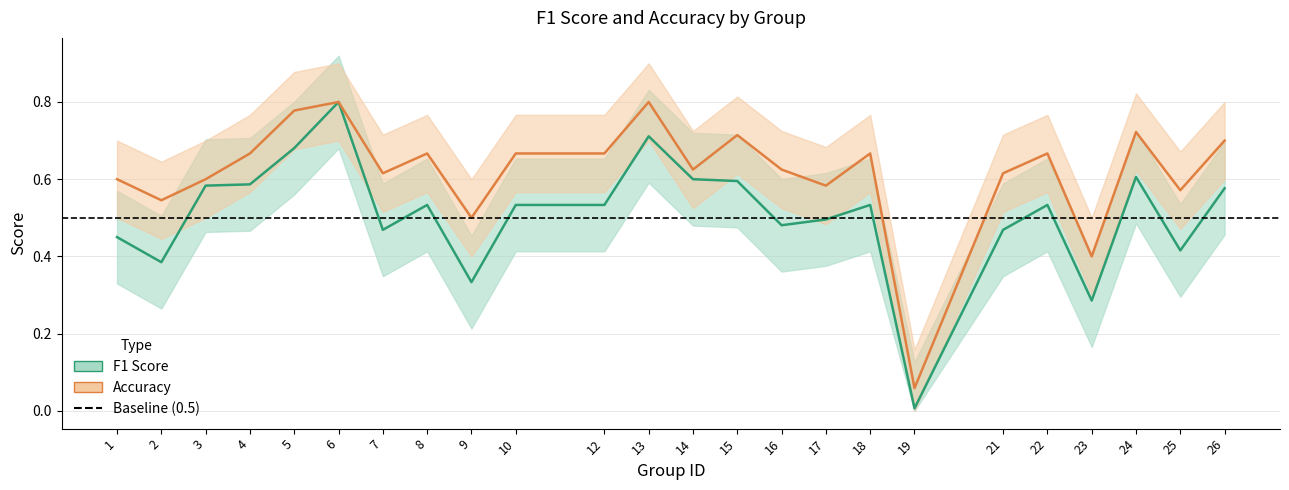

True or false: f1 and accuracy cross at least once.

False